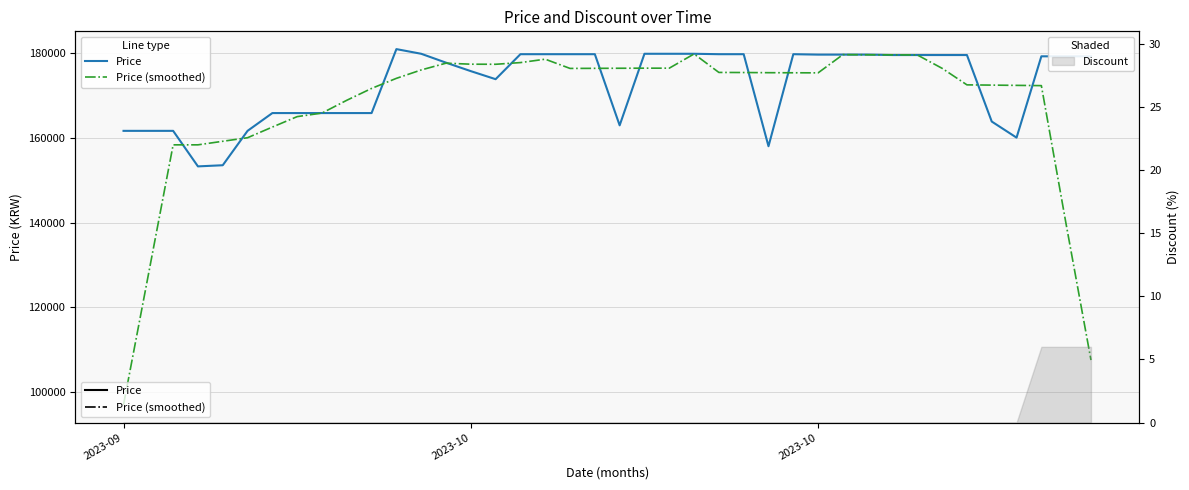

What is the maximum value for Price?

181000